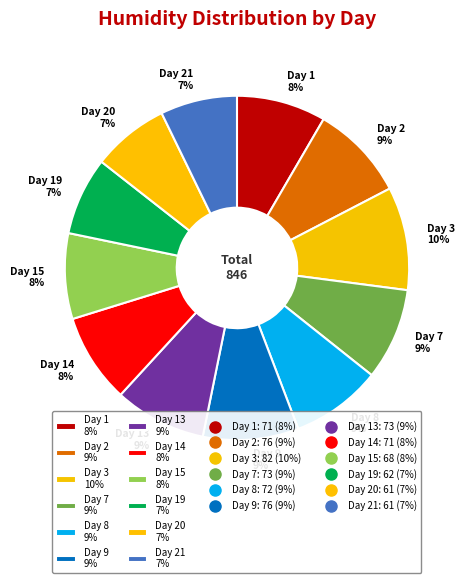

Between Day 14 8% and Day 9 9%, which is larger?

Day 9 9%